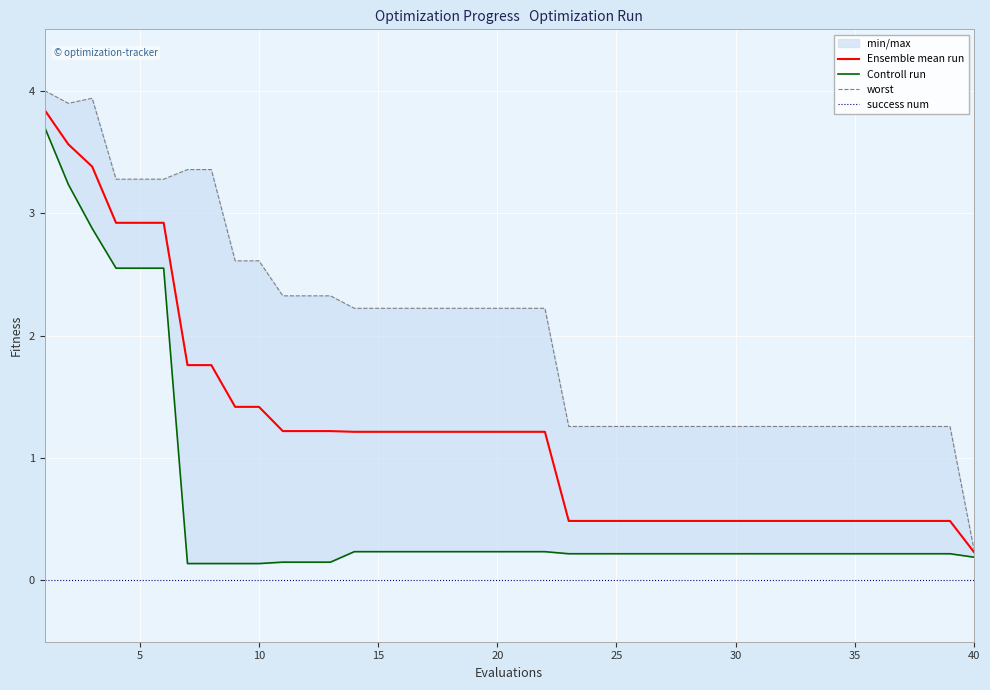

The Ensemble mean run series shows 0.5 at 30. True or false?

True